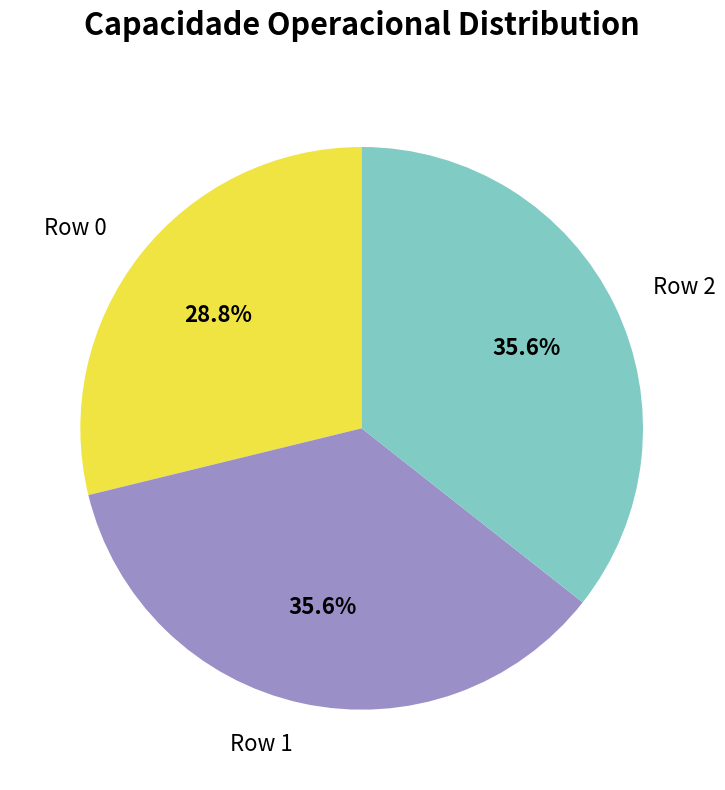

Is it true that Row 1 is 36% of the pie?

True